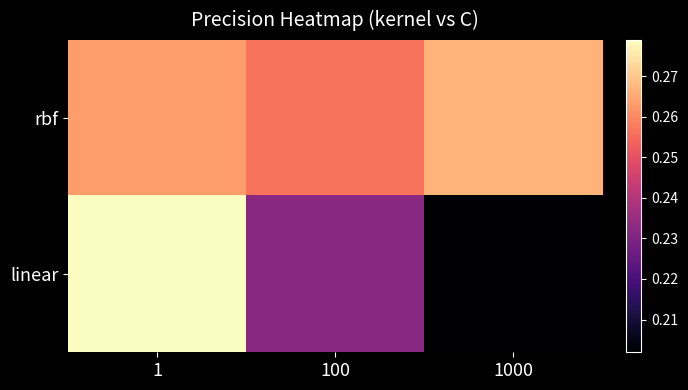

Reading left to right, list all the values displayed in this chart.

rbf: 1=0.3	100=0.3	1000=0.3
linear: 1=0.3	100=0.2	1000=0.2